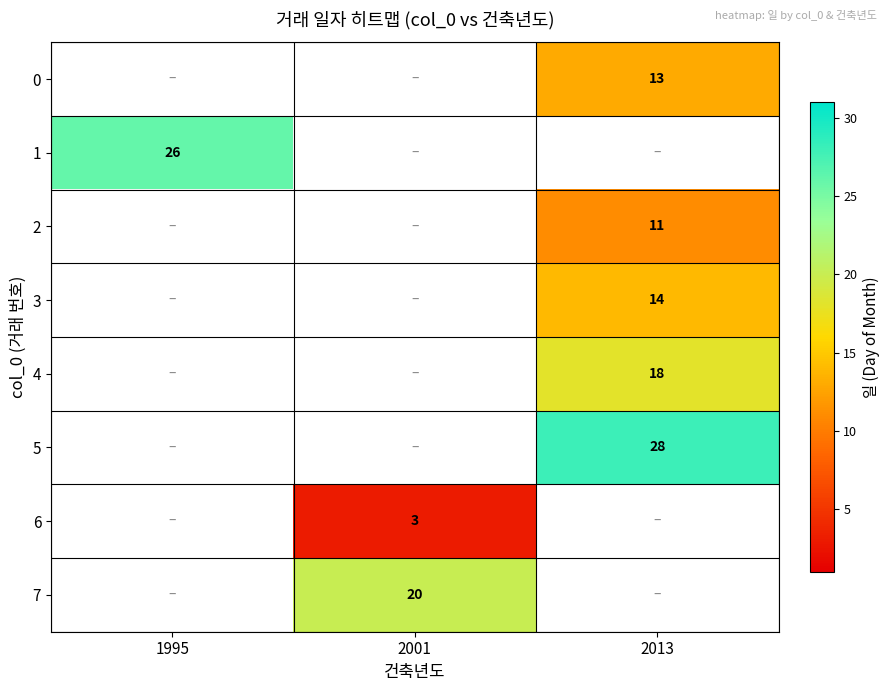

At which category does the chart reach its peak across all series?

2013